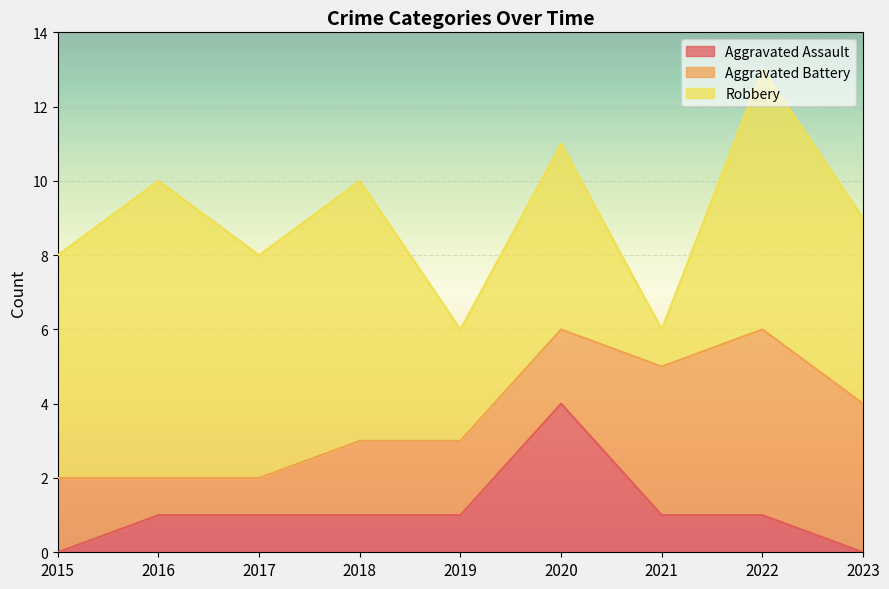

What is the difference between the maximum and second lowest values in the Aggravated Battery series?

4